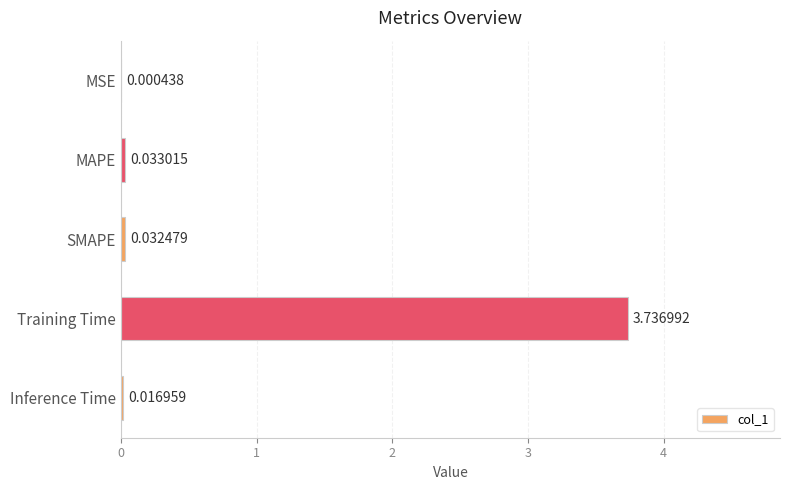

Where is the data nearest to the value 1?

MAPE